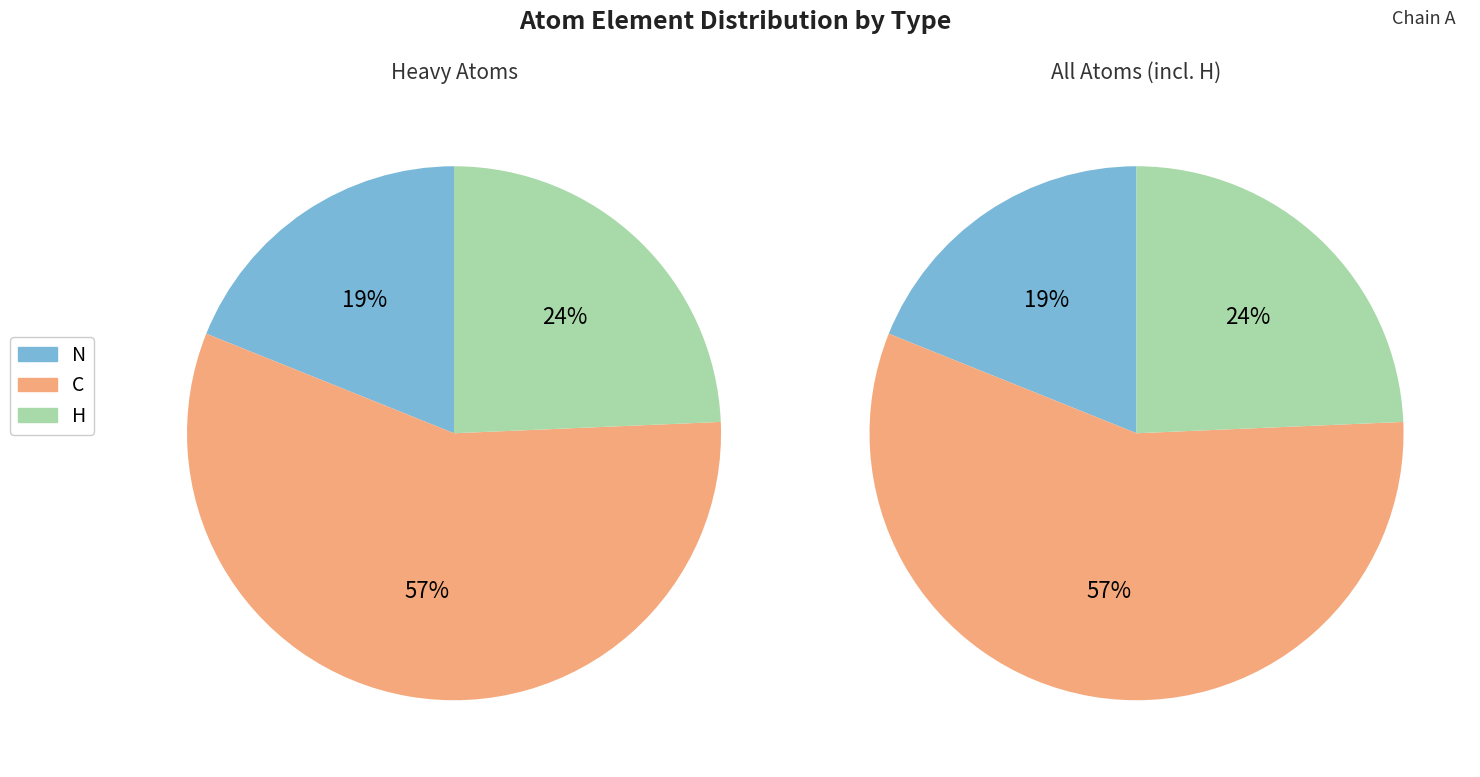

Does 6 account for over 50% of the chart?

No